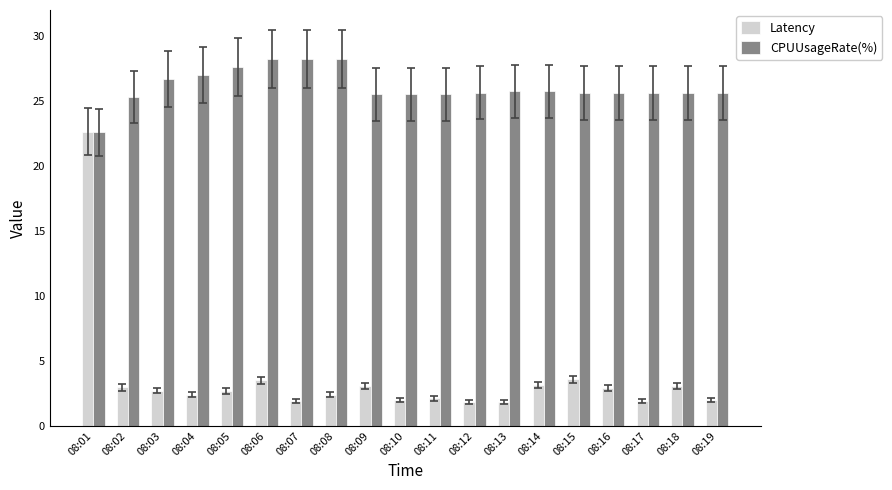

The value of CPUUsageRate(%) at 08:09 is 41.3. True or false?

False